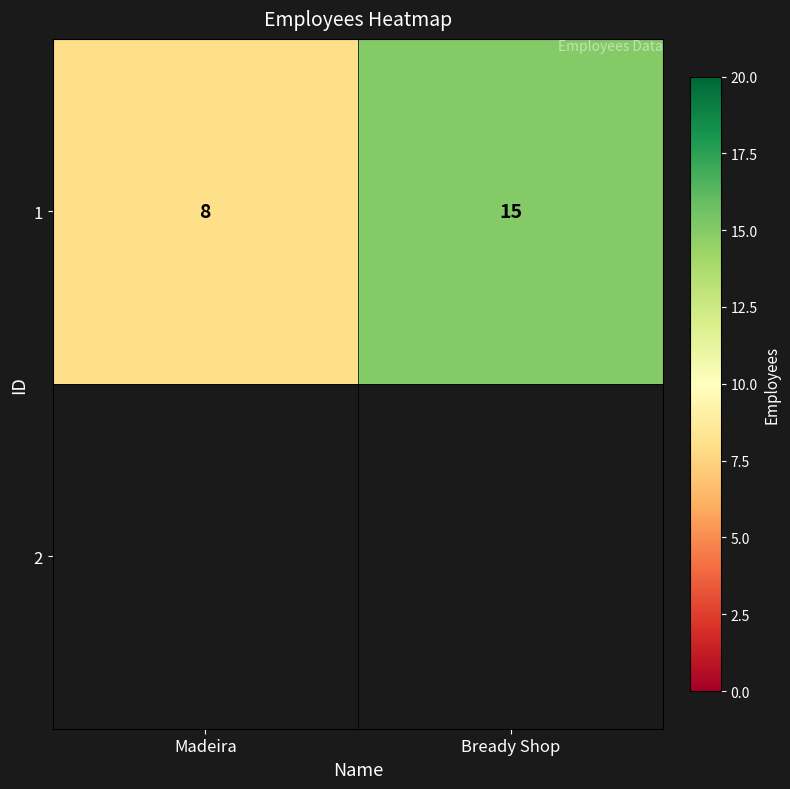

Between Madeira and Bready Shop, which is larger?

Bready Shop